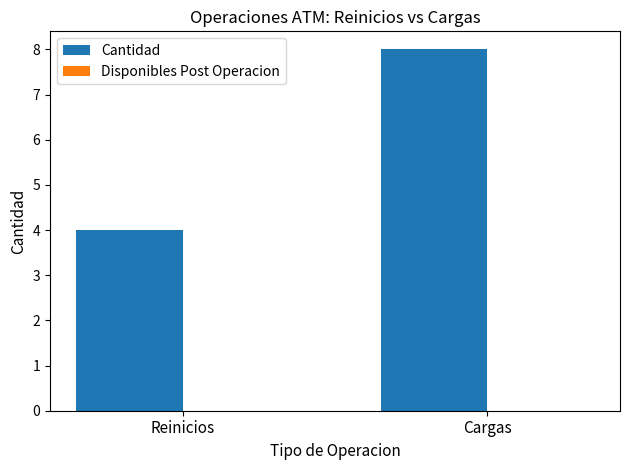

What is the label of the 1st bar from the right?

Cargas